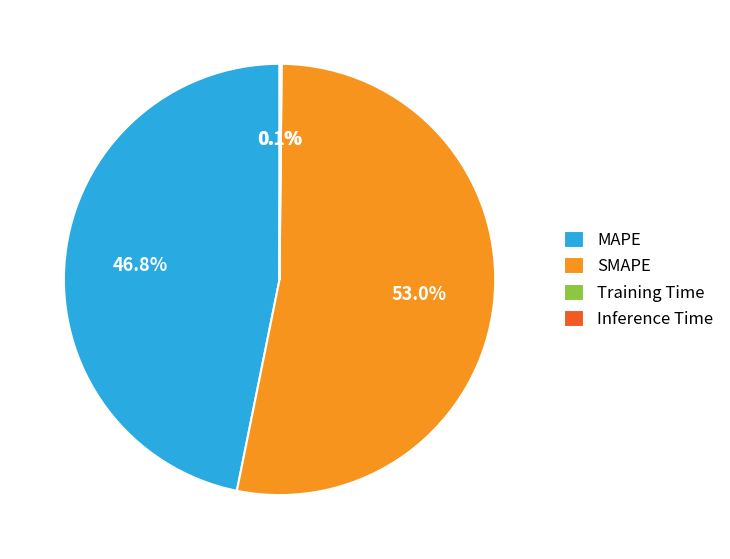

What percentage is NOT represented by SMAPE?

47.0%